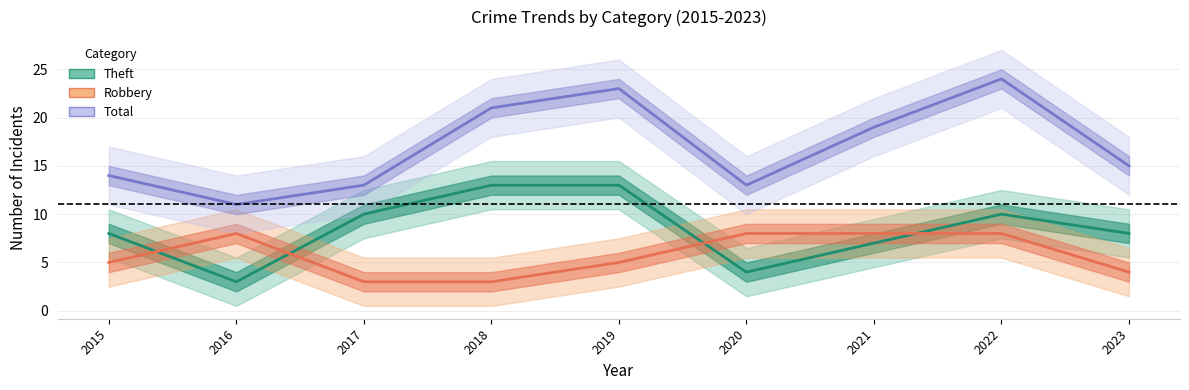

Where is the first local maximum for Robbery?

2016